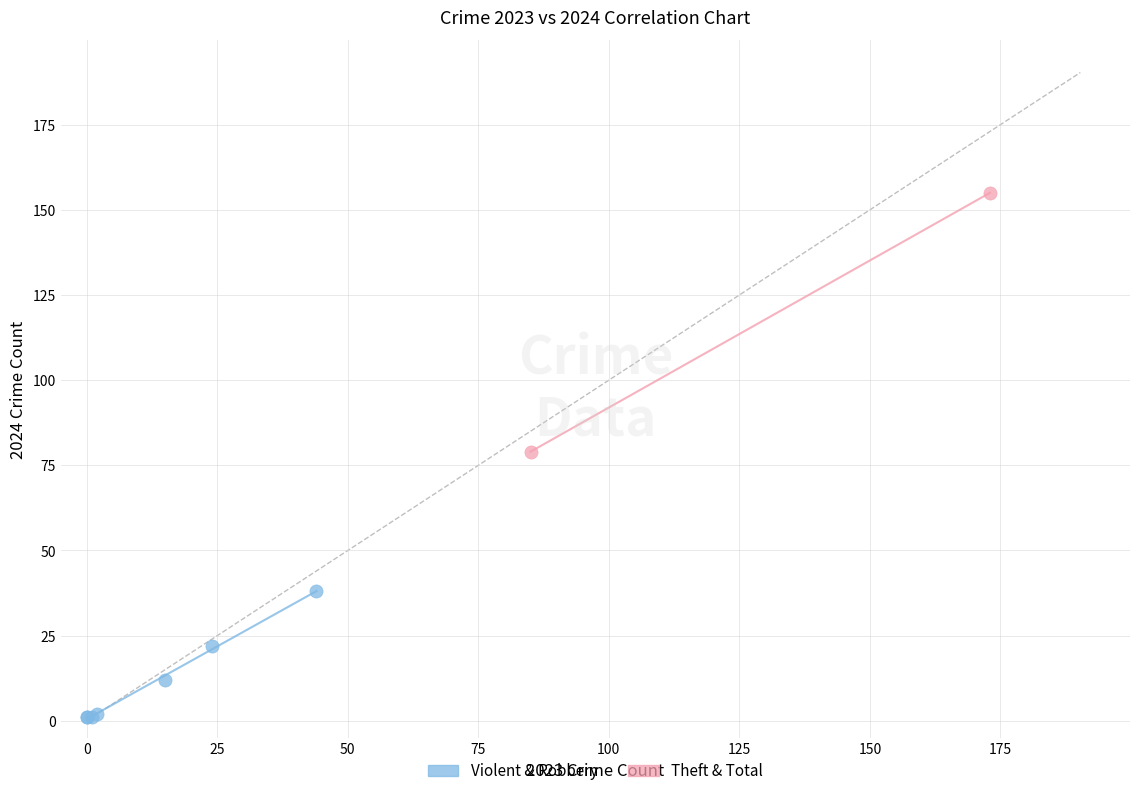

What are all the series names shown in the legend?

Violent & Robbery, Theft & Total